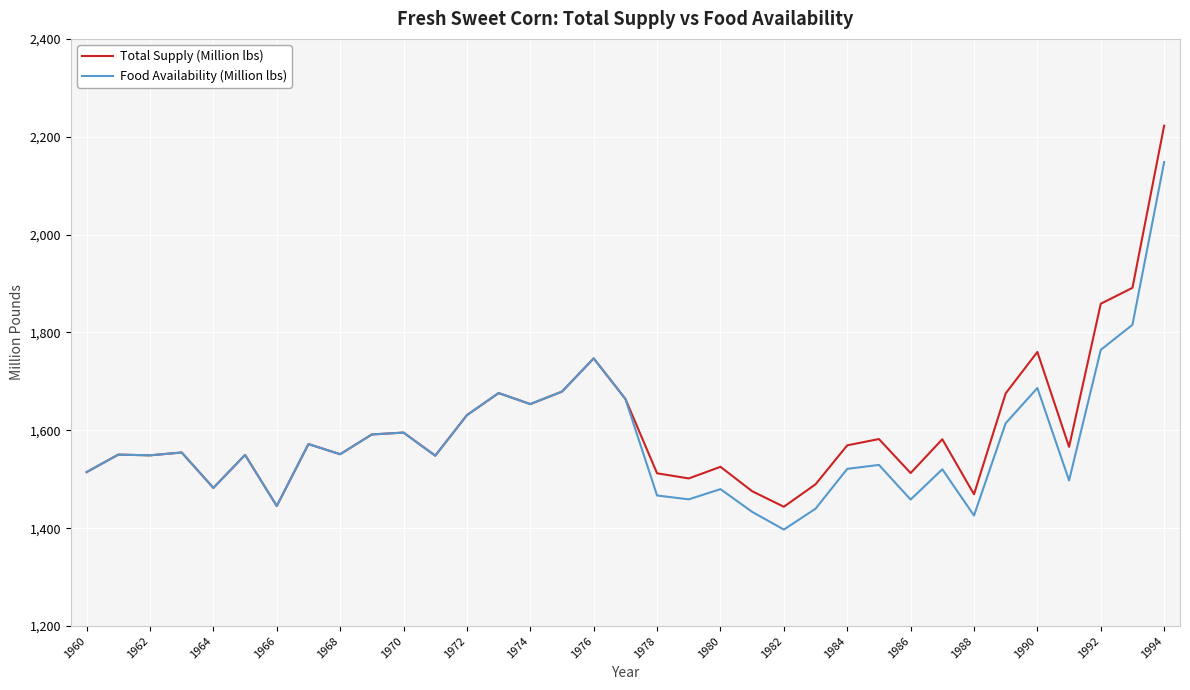

Which series has the largest range (max minus min)?

Total Supply (Million lbs)